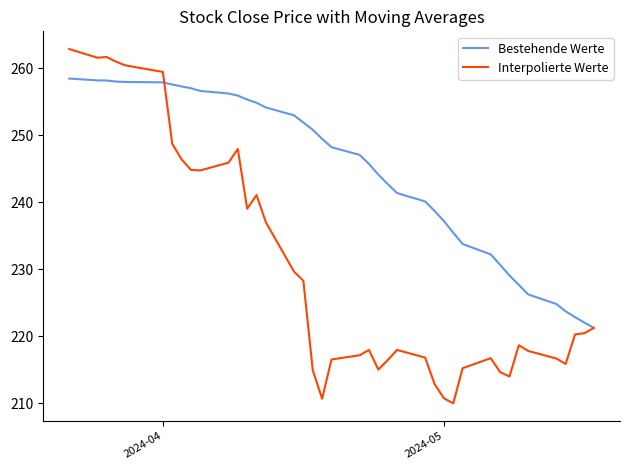

Which series has the largest range (max minus min)?

Interpolierte Werte